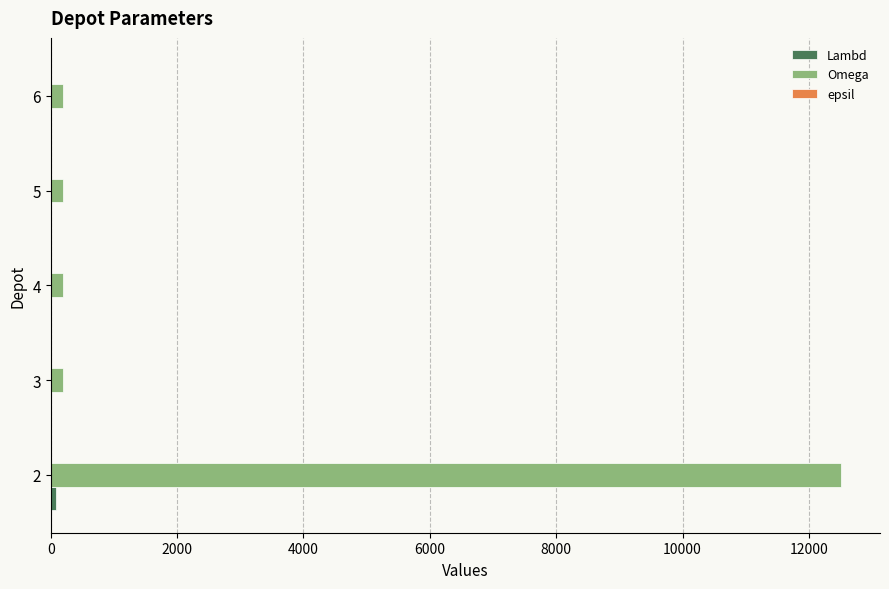

Which series has the largest total across all categories?

Omega